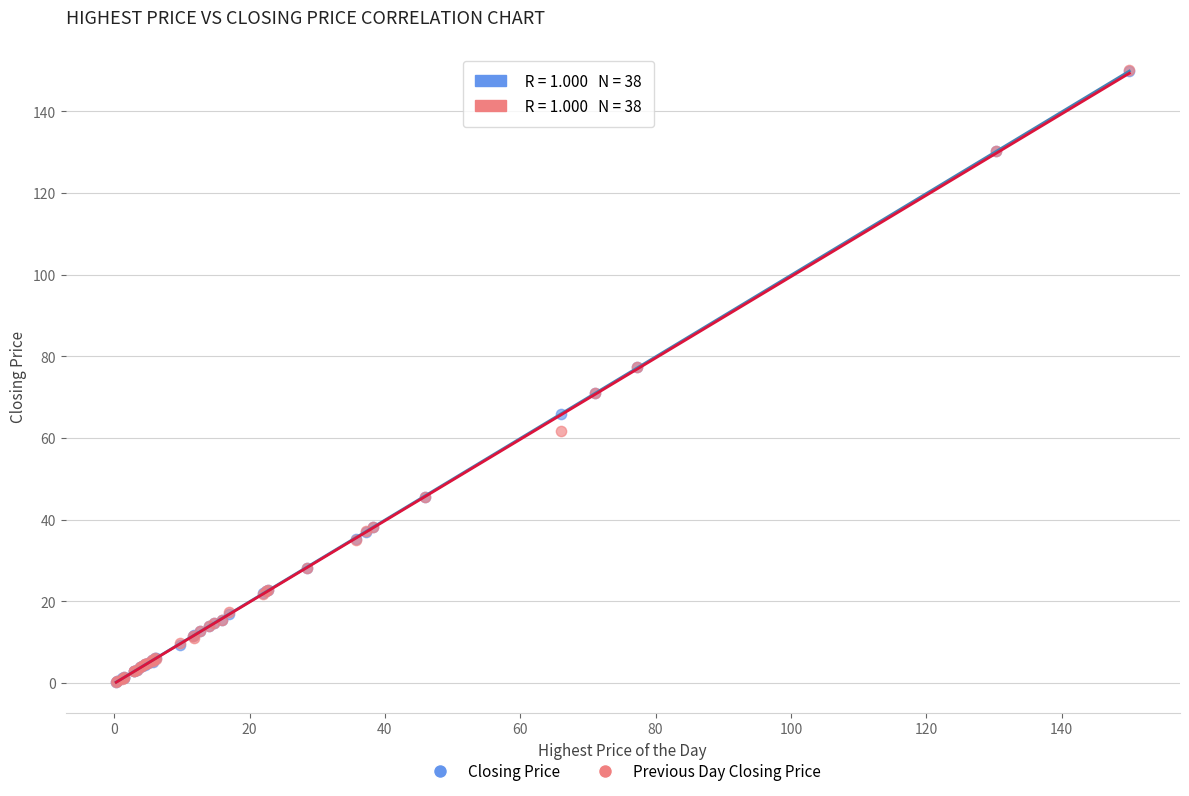

Which series has the largest Y range (max minus min)?

Previous Day Closing Price